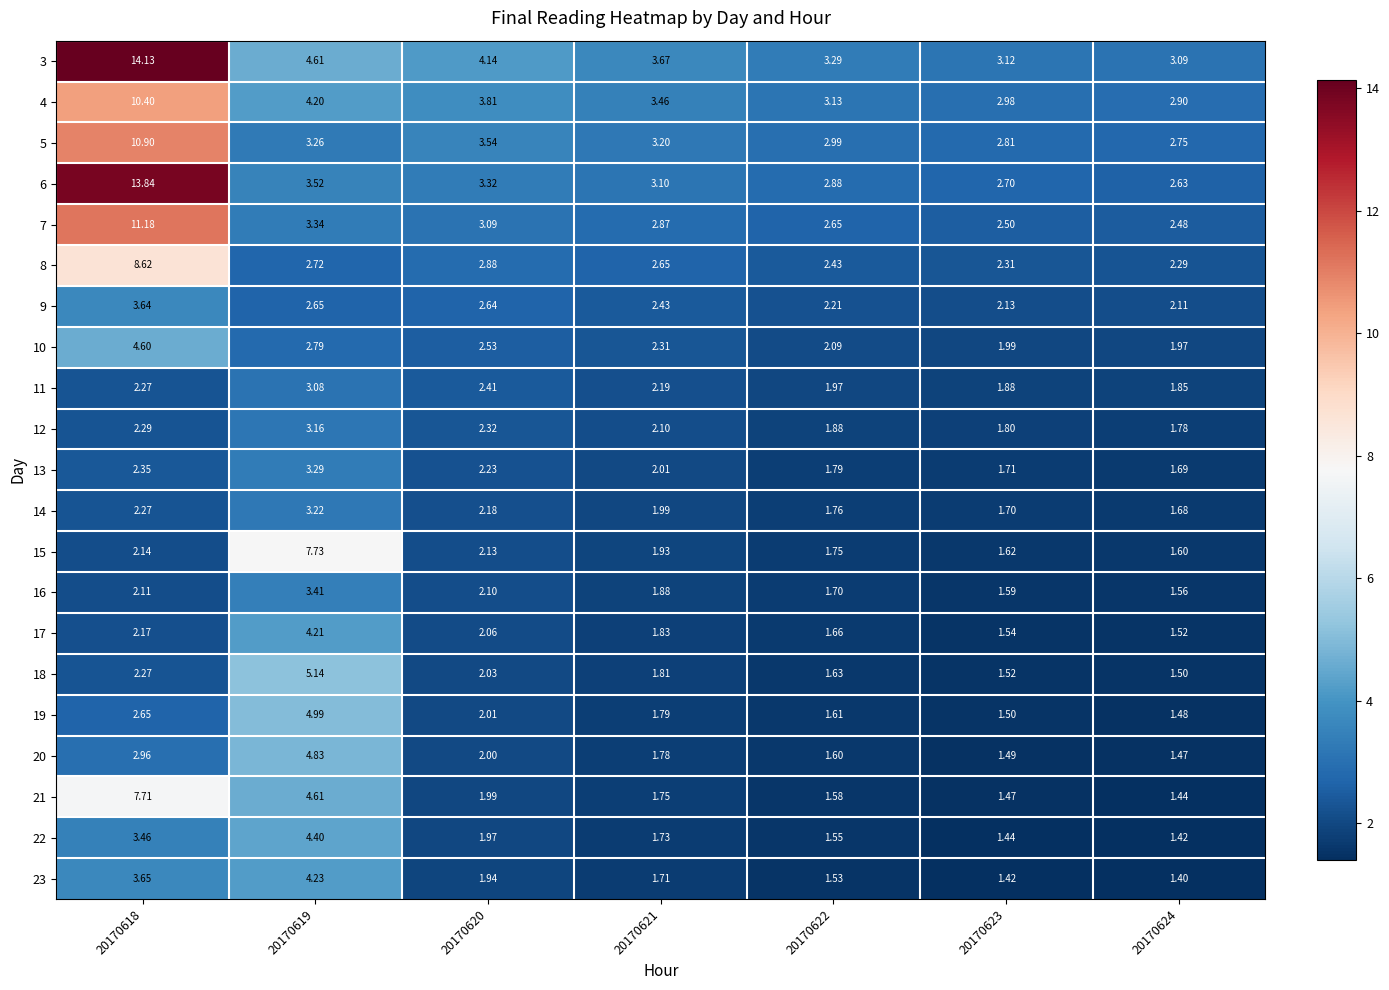

Is the value of 13 at 20170621 greater than the value of 17 at 20170618?

No